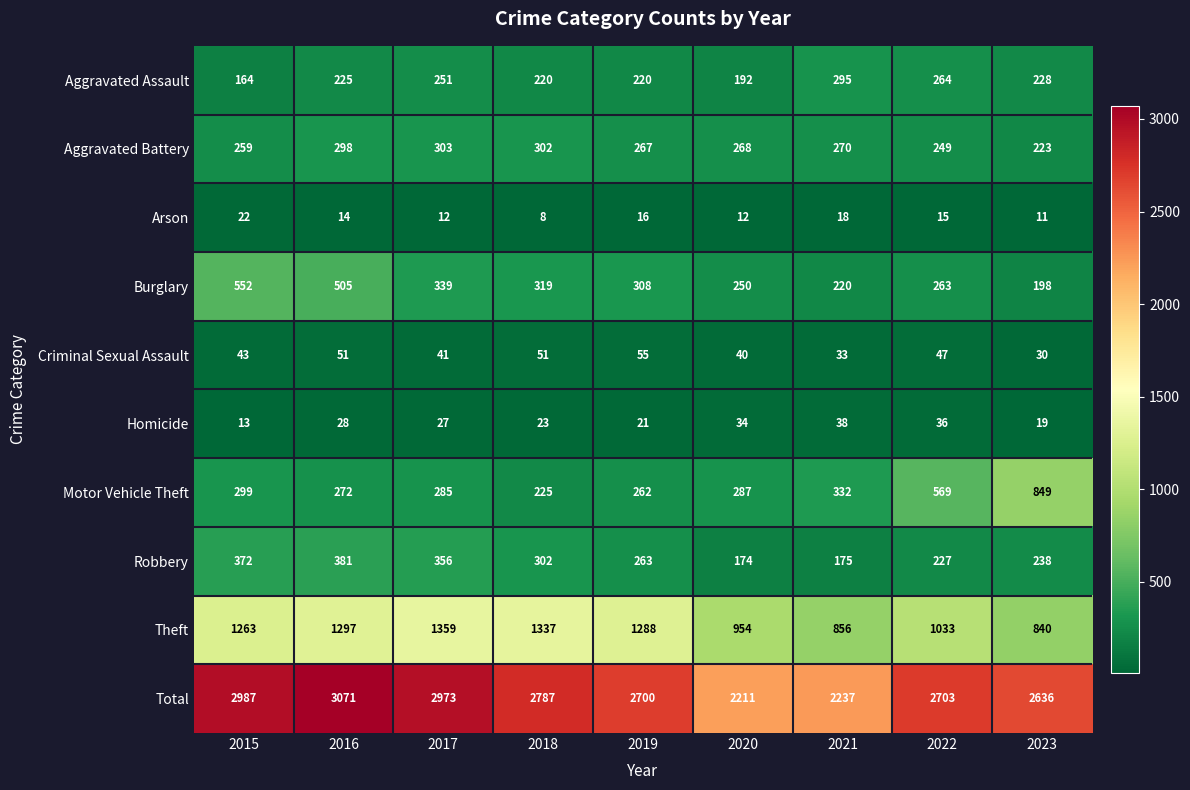

What is the lowest value of the Criminal Sexual Assault series?

30